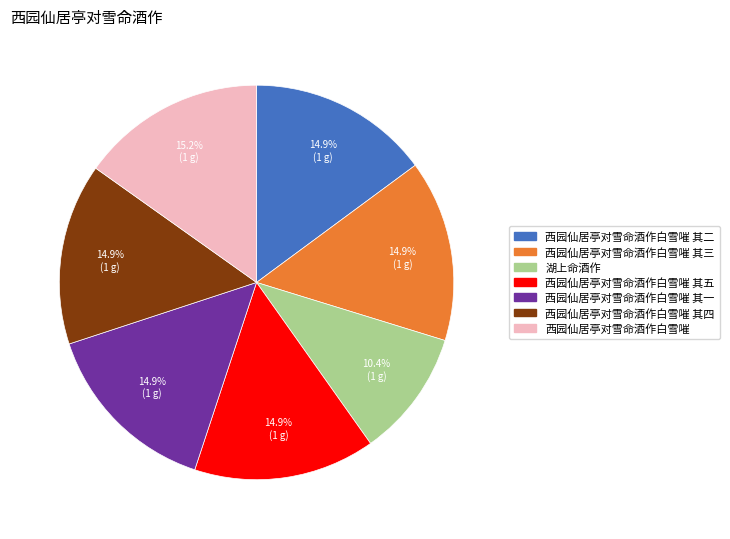

What is the ratio of the value at 西园仙居亭对雪命酒作白雪嗺 to the value at 湖上命酒作?

1.5